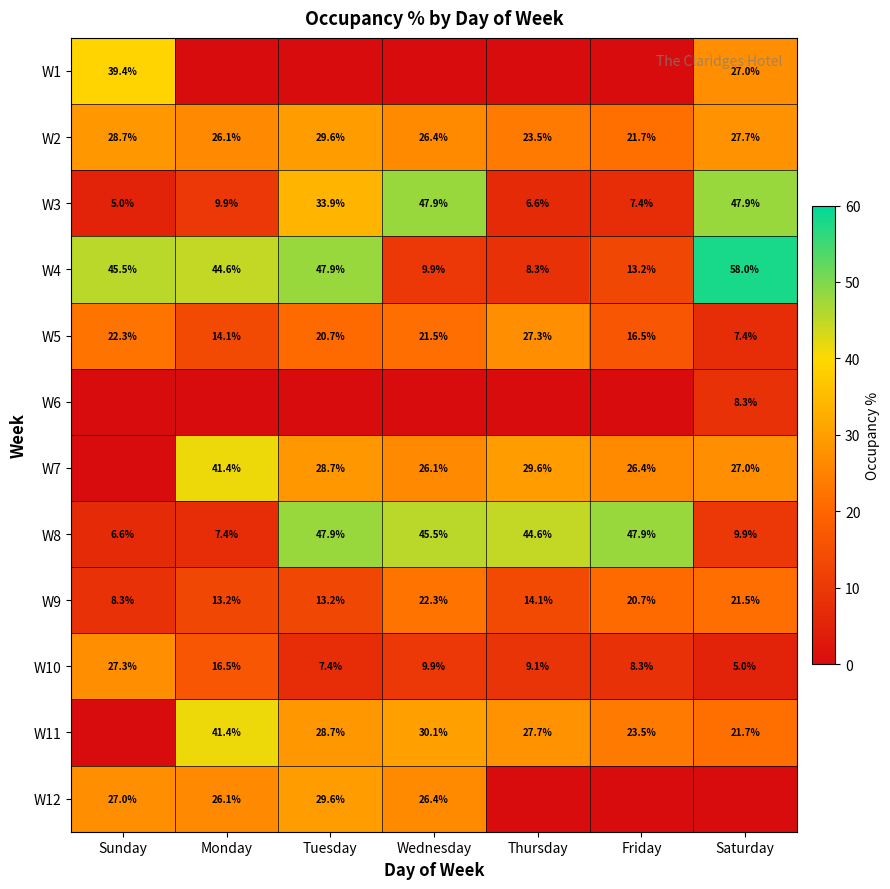

The W8 series shows 9.9 at Saturday. True or false?

True